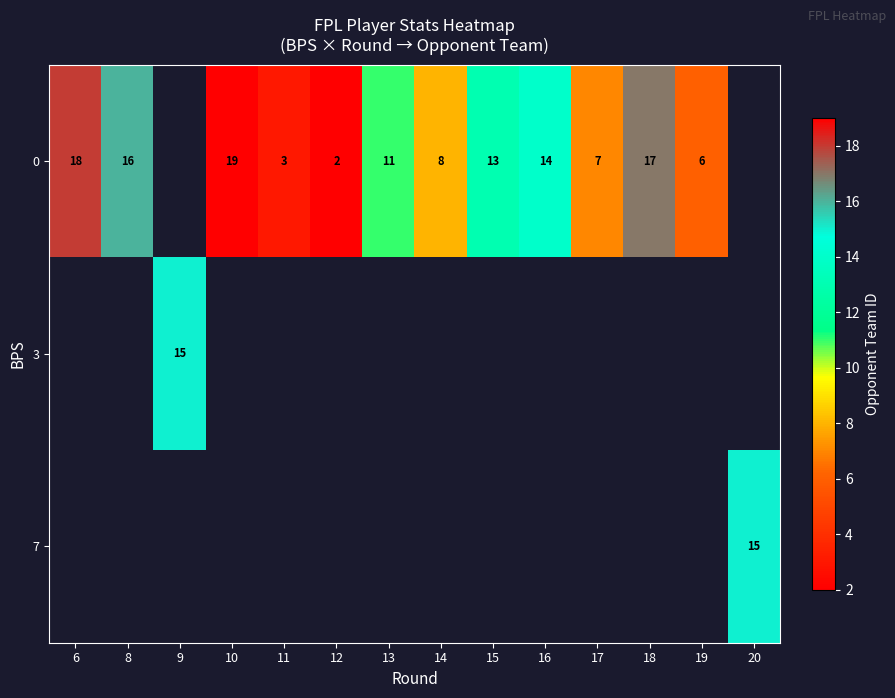

Between 16 and 17, which series saw the biggest shift?

row_0